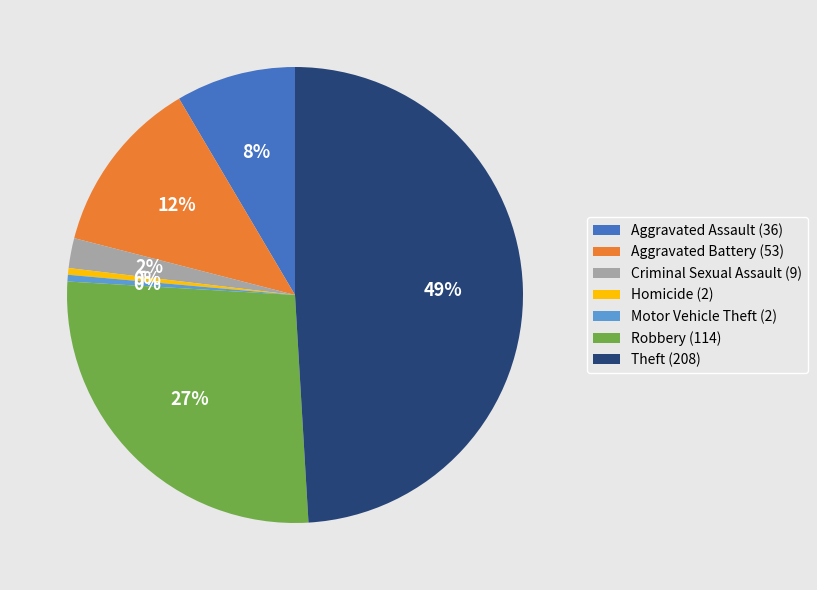

Is the sum of Aggravated Assault and Homicide greater than half?

No